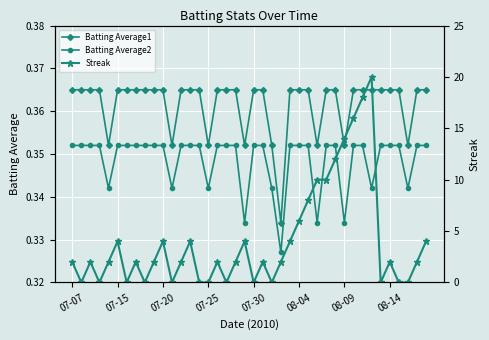

The value of Batting Average2 at 08-14 is 0.6. True or false?

False